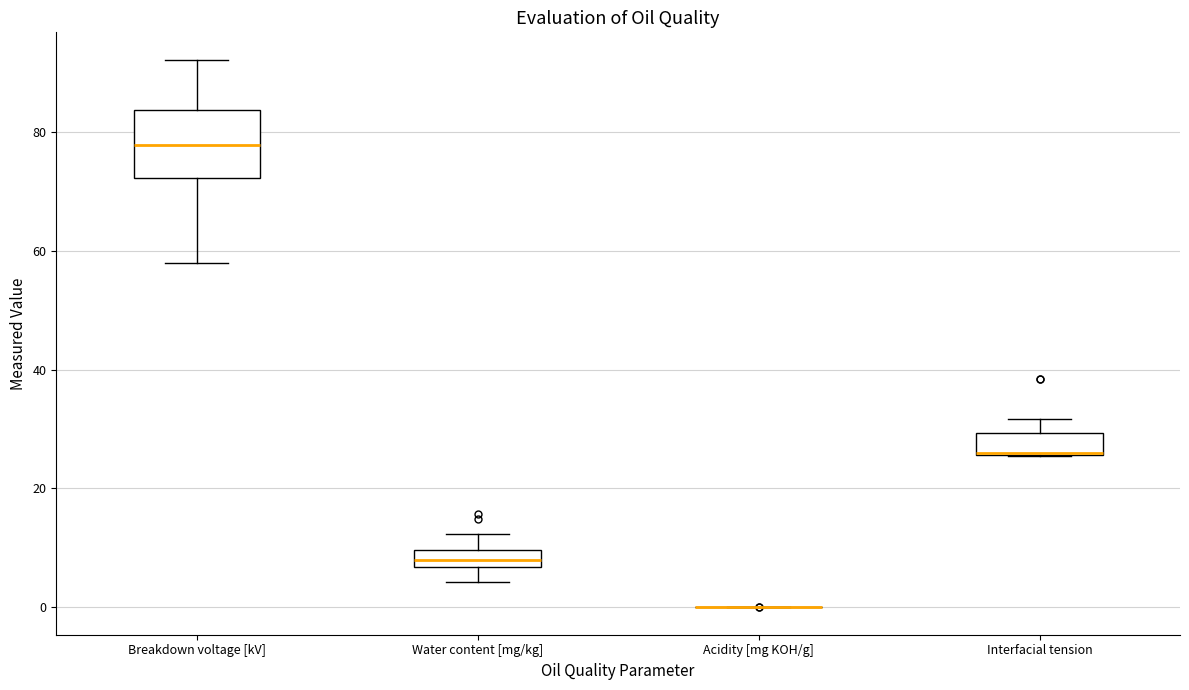

Where is the lower edge of the box for Water content [mg/kg] on the y-axis? The values are not printed on the chart, so give them approximately, as read against the axis.

6